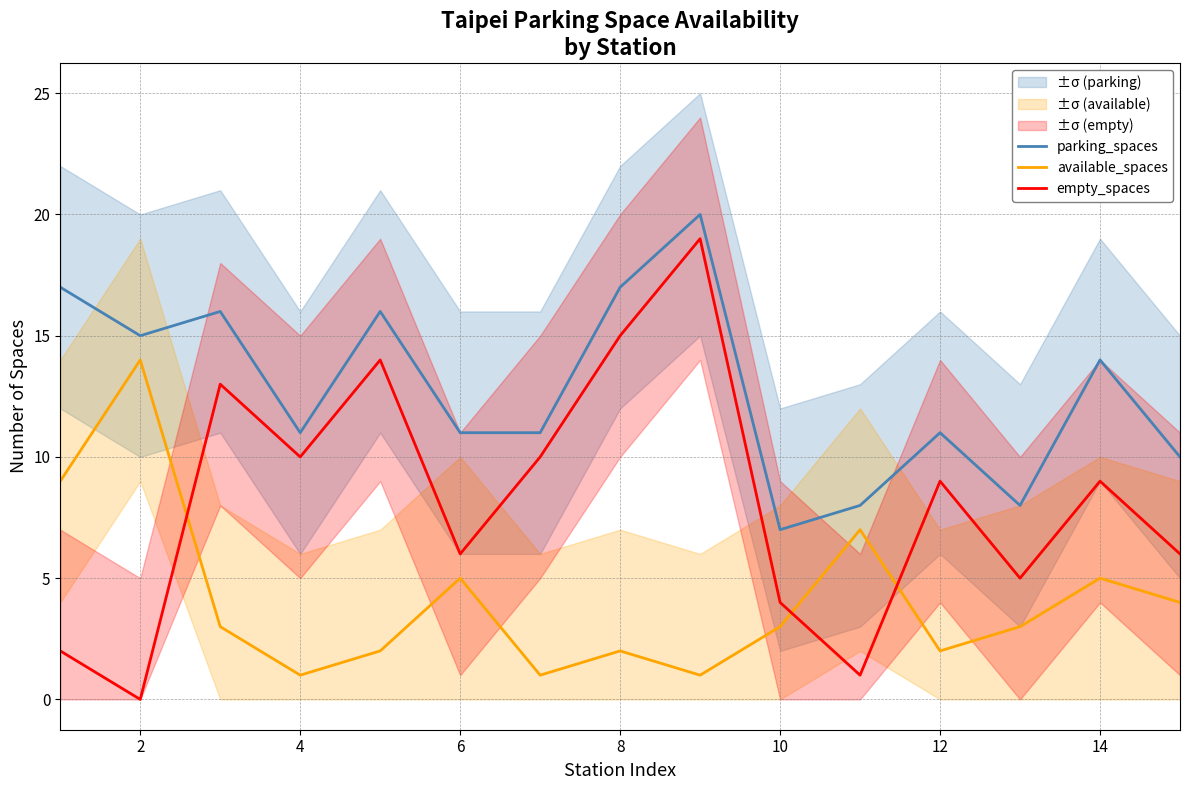

Reading right to left, transcribe all the data shown in this chart.

parking_spaces: 10	14	8	11	8	7	20	17	11	11	16	11	16	15	17
available_spaces: 4	5	3	2	7	3	1	2	1	5	2	1	3	14	9
empty_spaces: 6	9	5	9	1	4	19	15	10	6	14	10	13	0	2